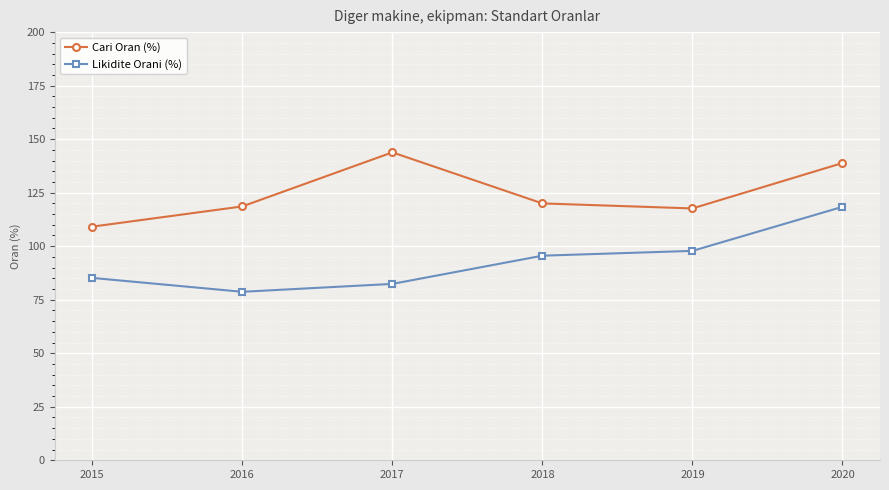

The value of Cari Oran (%) at 2016 is 118.6. True or false?

True